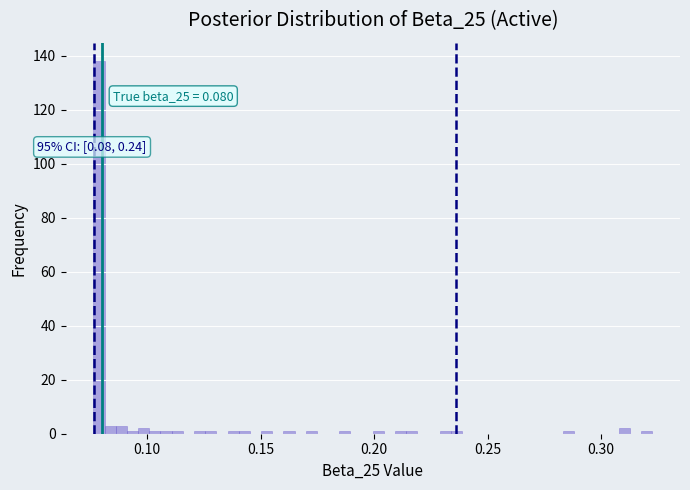

Read against the x-axis, roughly where is the centre of the tallest bar?

0.080